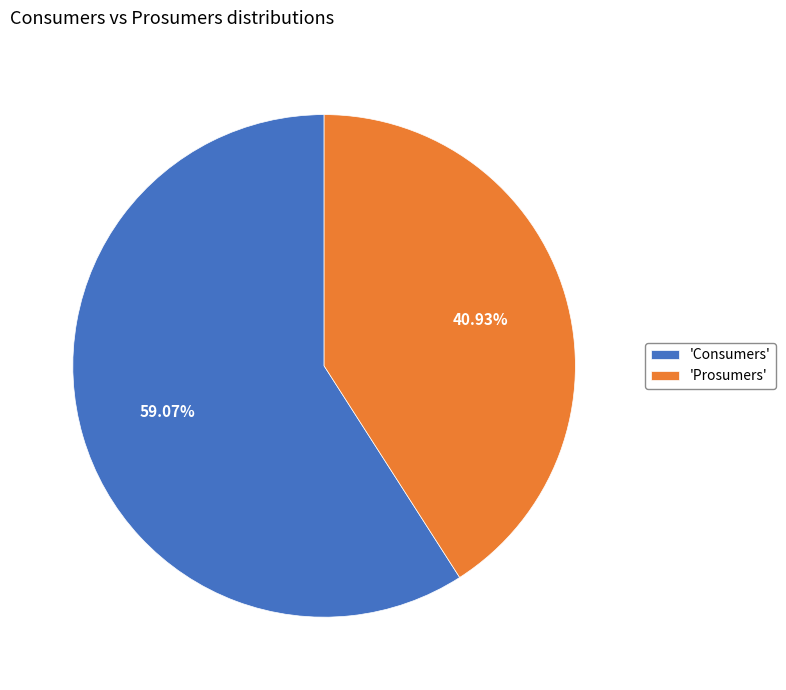

Approximately how many times larger is the value at 'Prosumers' compared to 'Consumers'?

0.7